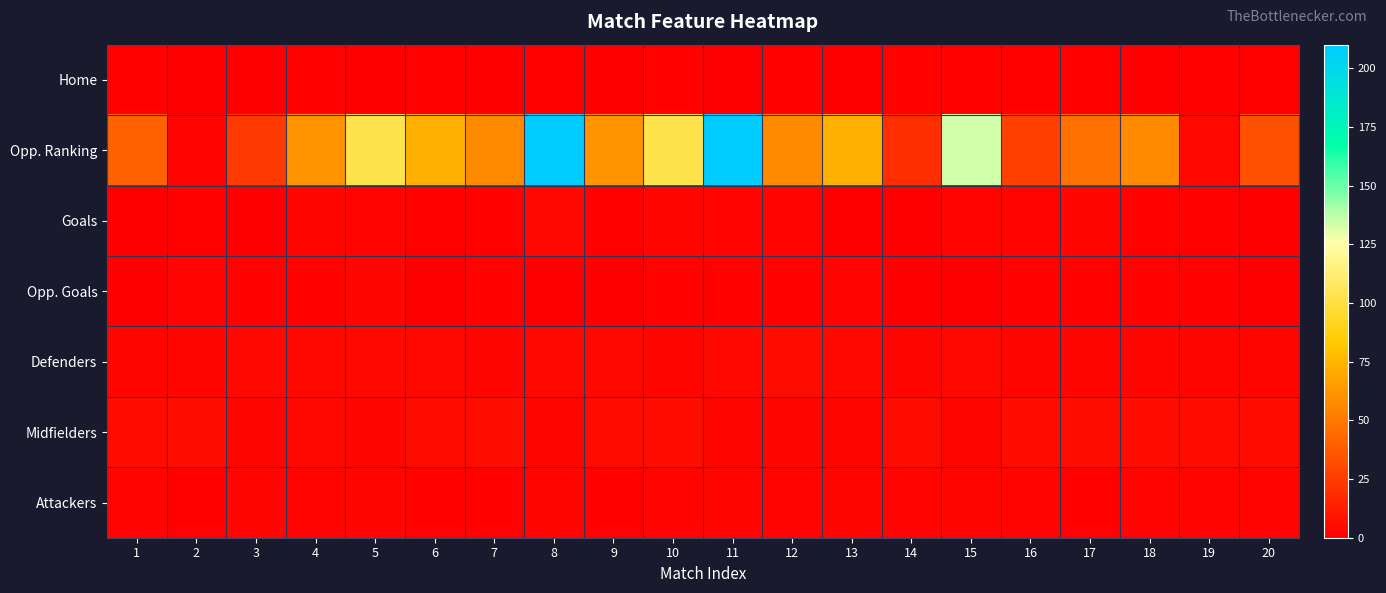

What is the difference between the highest and lowest values at 19?

4